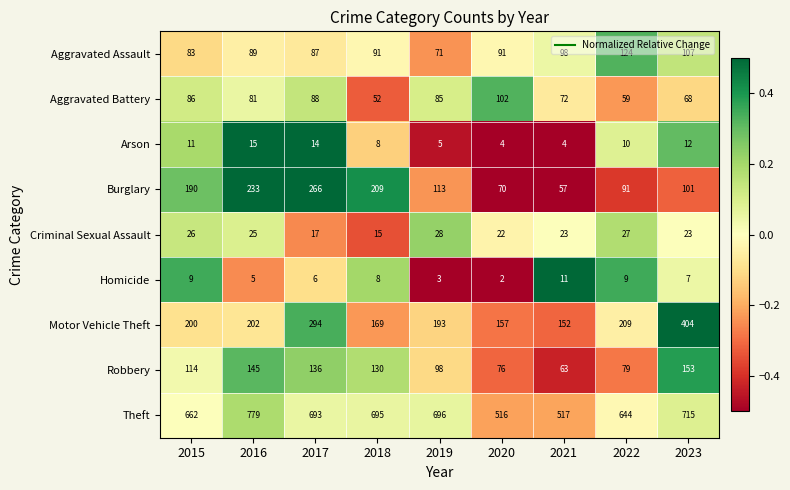

At which label does Aggravated Assault reach its peak?

2022